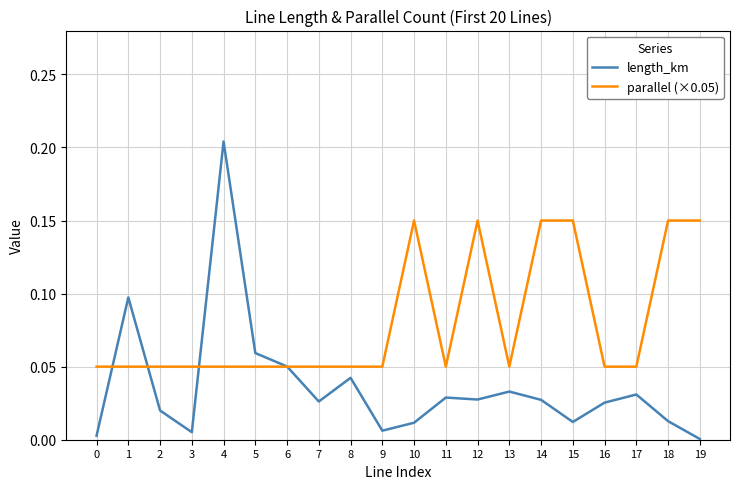

Is the value of length_km at 1 greater than the value of parallel (×0.05) at 16?

Yes